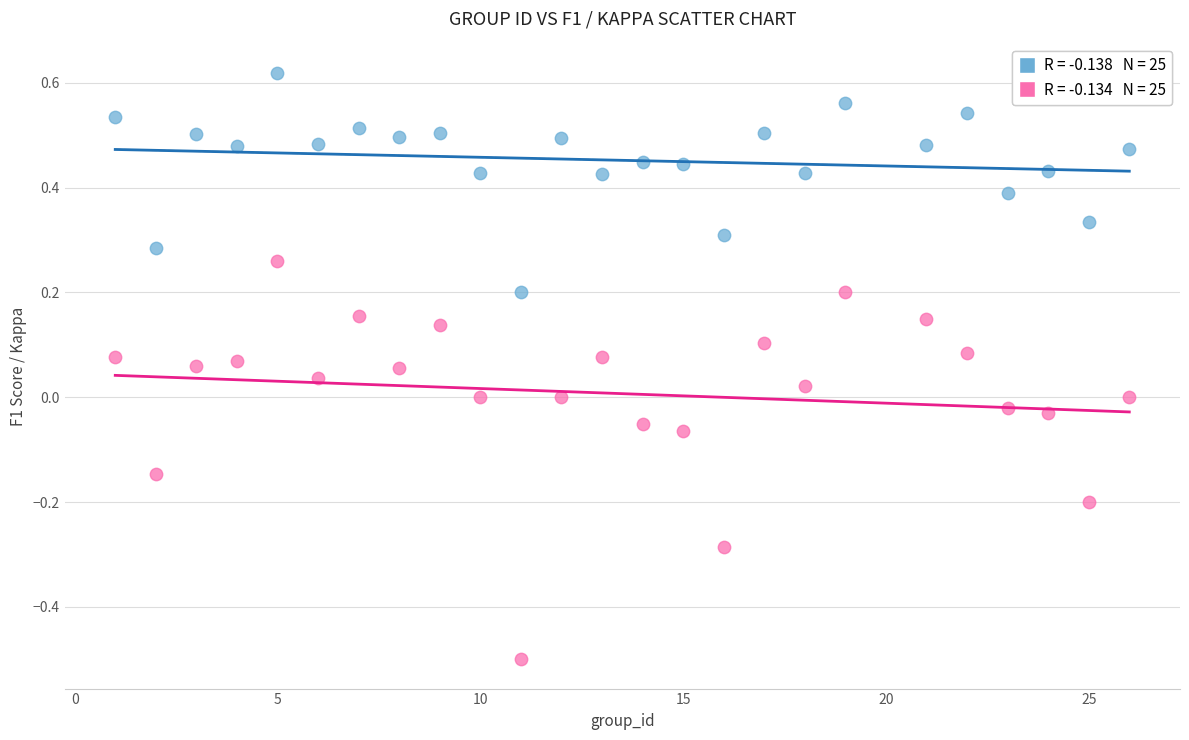

Across all data points, what is the range of Y values (max minus min)?

1.1